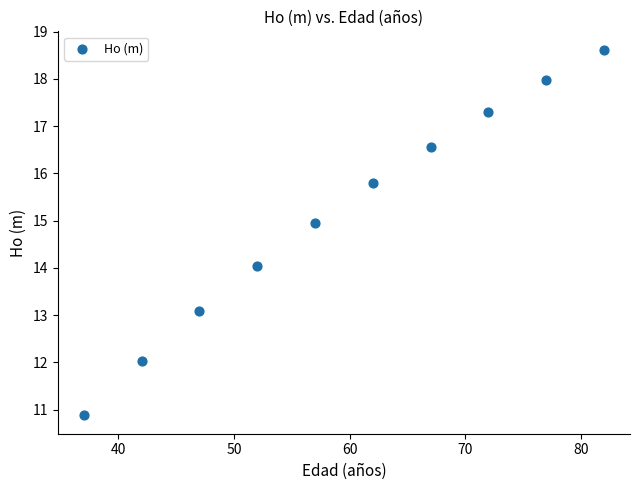

What is the average Y value?

15.1